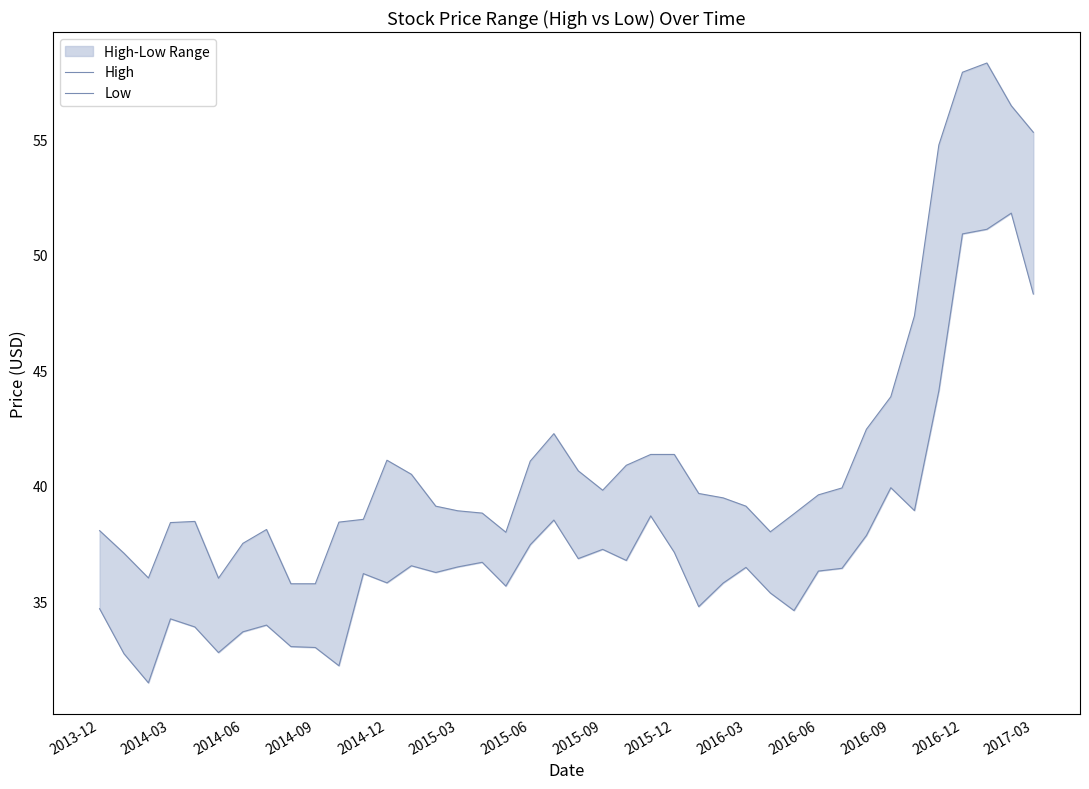

Reading left to right, what are all the values shown in this chart?

High: 38.0	37.1	36.0	38.4	38.5	36.0	37.5	38.1	35.8	35.8	38.4	38.5	41.1	40.5	39.1	38.9	38.8	38.0	41.1	42.2	40.6	39.8	40.9	41.4	41.4	39.7	39.5	39.1	38.0	38.8	39.6	39.9	42.4	43.9	47.4	54.8	57.9	58.3	56.5	55.3
Low: 34.7	32.7	31.5	34.2	33.9	32.8	33.7	34.0	33.0	33.0	32.2	36.2	35.8	36.5	36.2	36.5	36.7	35.6	37.4	38.5	36.8	37.2	36.8	38.7	37.1	34.8	35.8	36.5	35.4	34.6	36.3	36.4	37.8	39.9	38.9	44.1	50.9	51.1	51.8	48.3